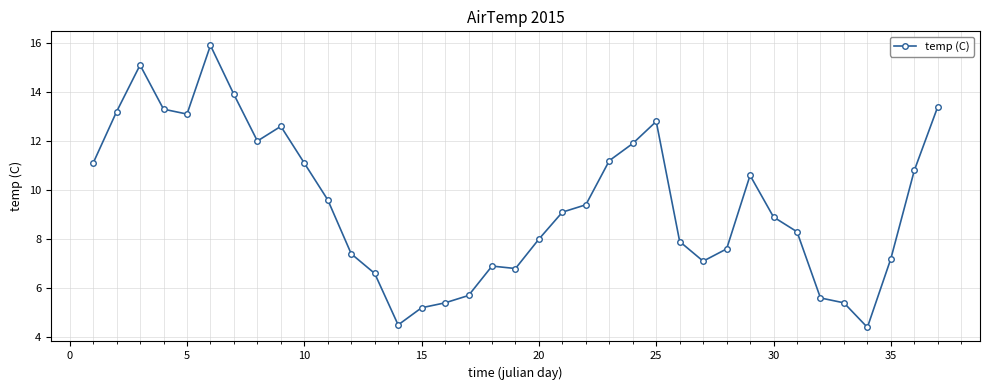

What is the greatest value displayed?

15.9